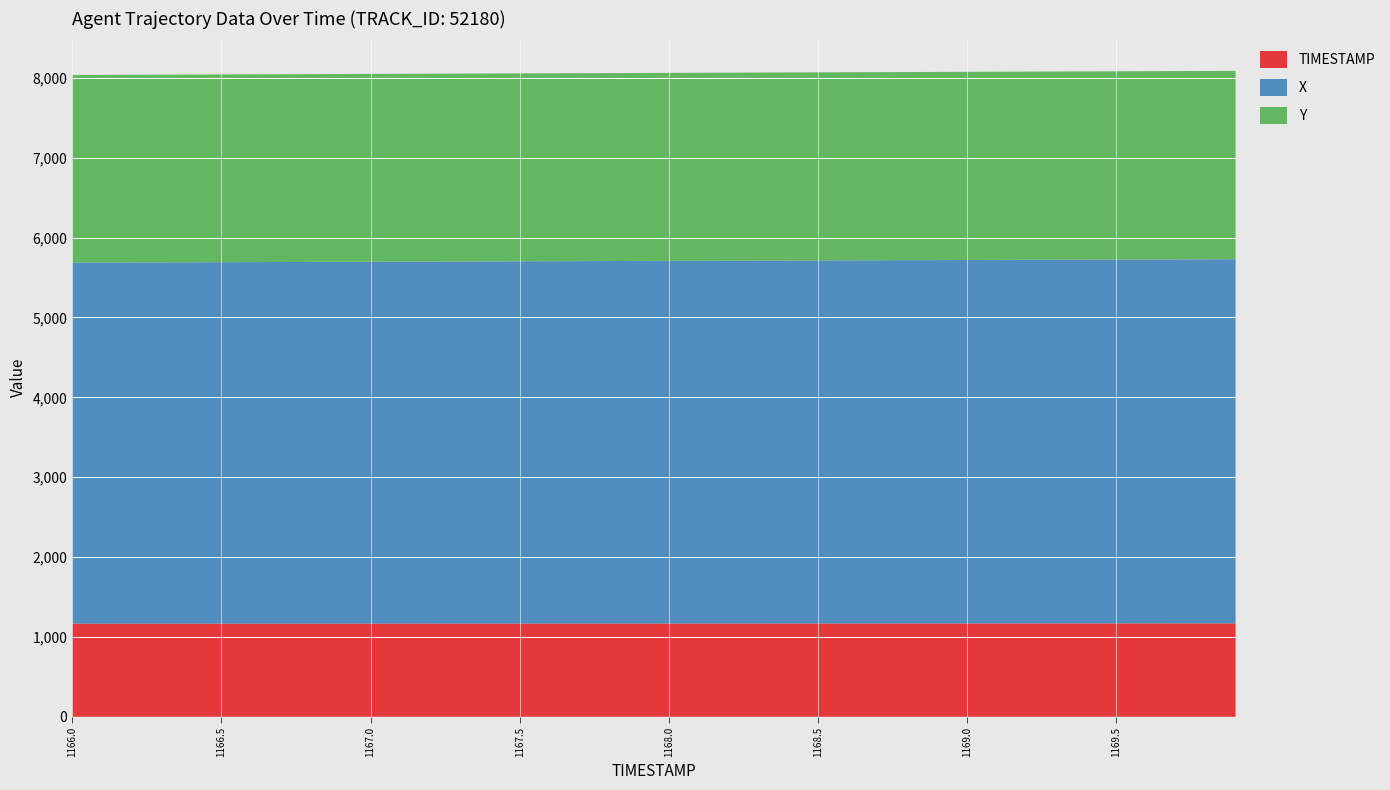

Reading left to right, extract all data points from this chart.

X: 1166.0=4521.1	1166.1=4522.1	1166.2=4523.1	1166.3=4524.0	1166.4=4525.0	1166.5=4526.0	1166.6=4527.0	1166.7=4528.0	1166.8=4529.0	1166.9=4530.0	1167.0=4531.0	1167.1=4532.0	1167.2=4533.0	1167.3=4533.9	1167.4=4534.9	1167.5=4535.9	1167.6=4536.9	1167.7=4537.9	1167.8=4538.9	1167.9=4539.9	1168.0=4540.9	1168.1=4541.9	1168.2=4542.9	1168.3=4543.9	1168.4=4544.8	1168.5=4545.8	1168.6=4546.8	1168.7=4547.8	1168.8=4548.8	1168.9=4549.8	1169.0=4550.8	1169.1=4551.8	1169.2=4552.8	1169.3=4553.8	1169.4=4554.8	1169.5=4555.7	1169.6=4556.7	1169.7=4557.7	1169.8=4558.7	1169.9=4559.7
Y: 1166.0=2349.4	1166.1=2349.6	1166.2=2349.9	1166.3=2350.1	1166.4=2350.3	1166.5=2350.5	1166.6=2350.8	1166.7=2351.0	1166.8=2351.2	1166.9=2351.4	1167.0=2351.7	1167.1=2351.9	1167.2=2352.1	1167.3=2352.4	1167.4=2352.6	1167.5=2352.8	1167.6=2353.0	1167.7=2353.3	1167.8=2353.5	1167.9=2353.7	1168.0=2353.9	1168.1=2354.2	1168.2=2354.4	1168.3=2354.6	1168.4=2354.9	1168.5=2355.1	1168.6=2355.3	1168.7=2355.5	1168.8=2355.8	1168.9=2356.0	1169.0=2356.2	1169.1=2356.4	1169.2=2356.7	1169.3=2356.9	1169.4=2357.1	1169.5=2357.4	1169.6=2357.6	1169.7=2357.8	1169.8=2358.1	1169.9=2358.3
TIMESTAMP: 1166.0=1166.0	1166.1=1166.1	1166.2=1166.2	1166.3=1166.3	1166.4=1166.4	1166.5=1166.5	1166.6=1166.6	1166.7=1166.7	1166.8=1166.8	1166.9=1166.9	1167.0=1167.0	1167.1=1167.1	1167.2=1167.2	1167.3=1167.3	1167.4=1167.4	1167.5=1167.5	1167.6=1167.6	1167.7=1167.7	1167.8=1167.8	1167.9=1167.9	1168.0=1168.0	1168.1=1168.1	1168.2=1168.2	1168.3=1168.3	1168.4=1168.4	1168.5=1168.5	1168.6=1168.6	1168.7=1168.7	1168.8=1168.8	1168.9=1168.9	1169.0=1169.0	1169.1=1169.1	1169.2=1169.2	1169.3=1169.3	1169.4=1169.4	1169.5=1169.5	1169.6=1169.6	1169.7=1169.7	1169.8=1169.8	1169.9=1169.9